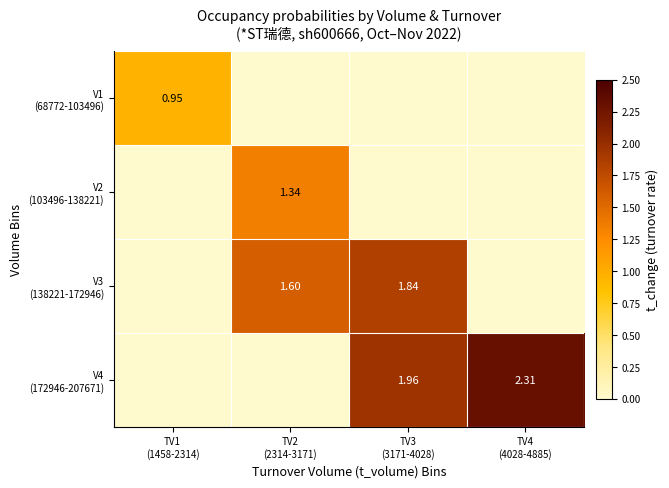

The value of V1 (68772-103496) at TV1 (1458-2314) is 1.0. True or false?

True